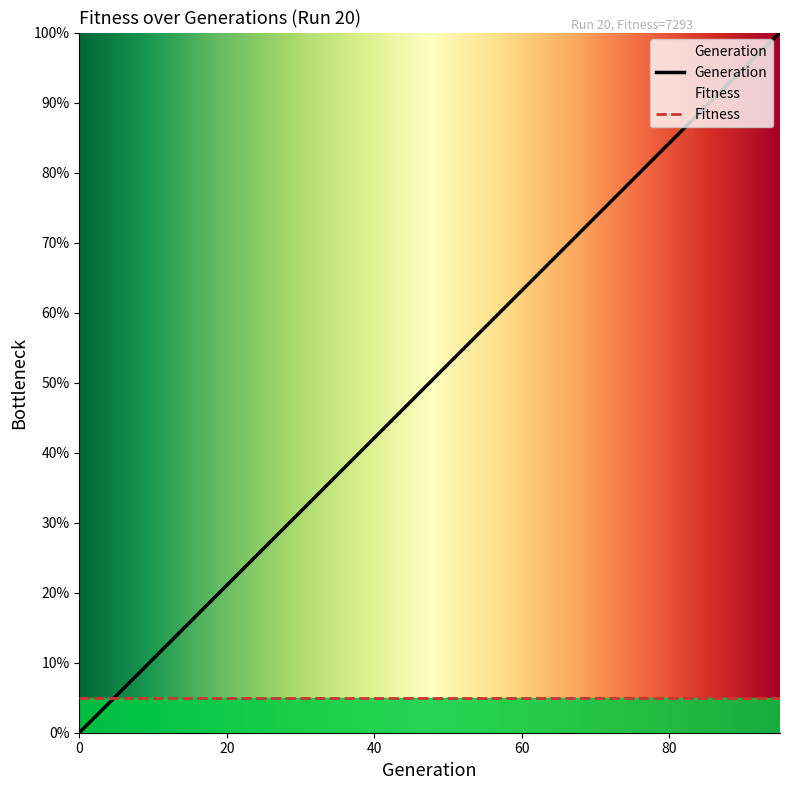

What is the difference between the values at 35 and 0?

36.8